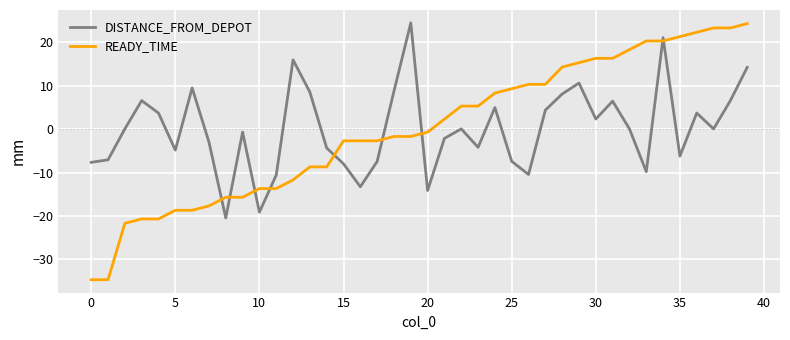

What is the minimum value shown in the chart?

-34.7